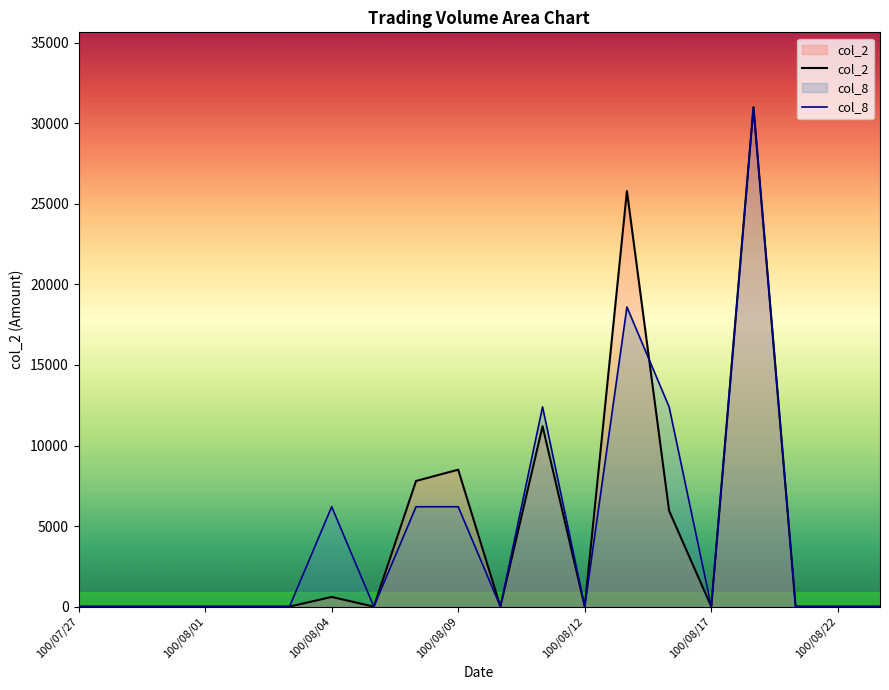

The value of col_2 at 100/08/09 is 8500. True or false?

True